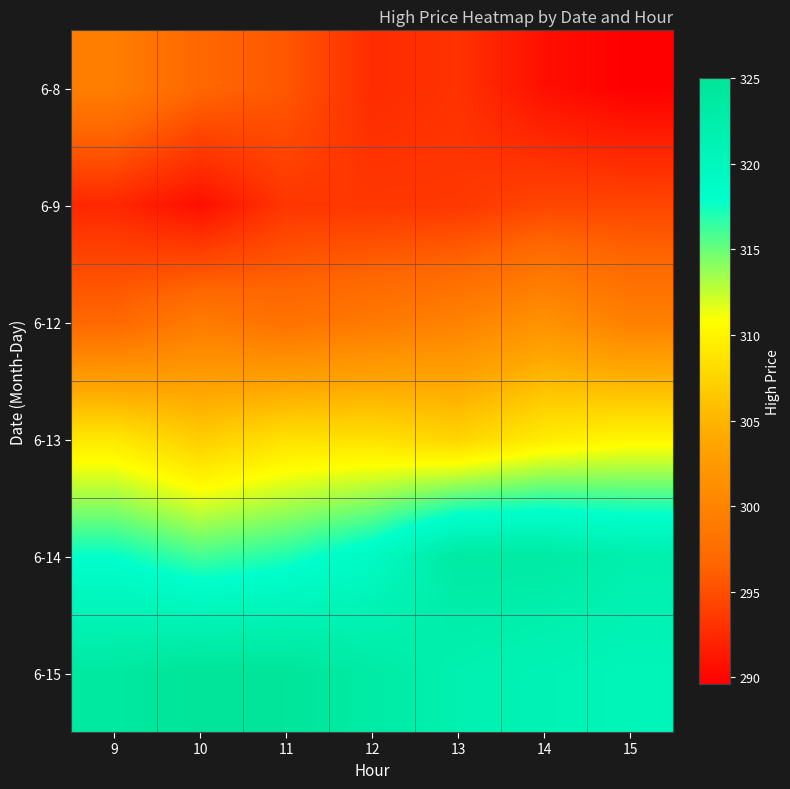

Reading right to left, transcribe all the data shown in this chart.

6-8: 15=289.6	14=290.8	13=293.1	12=292.7	11=295.7	10=296.9	9=299.4
6-9: 15=294.5	14=294.5	13=293.5	12=293.5	11=293.4	10=290.7	9=292.4
6-12: 15=299.6	14=301.6	13=299.9	12=298.9	11=298.0	10=299.0	9=296.9
6-13: 15=310.2	14=309.4	13=307.5	12=308.5	11=308.5	10=306.9	9=309.1
6-14: 15=322.0	14=323.4	13=323.5	12=319.0	11=317.0	10=316.0	9=317.8
6-15: 15=320.5	14=321.0	13=321.7	12=323.2	11=324.8	10=325.0	9=323.8